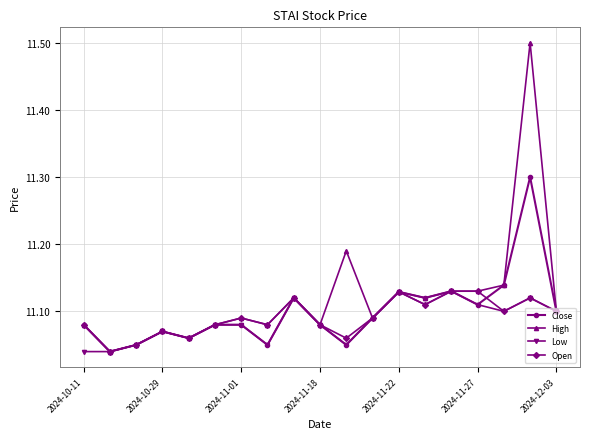

Which series has the largest total across all categories?

High